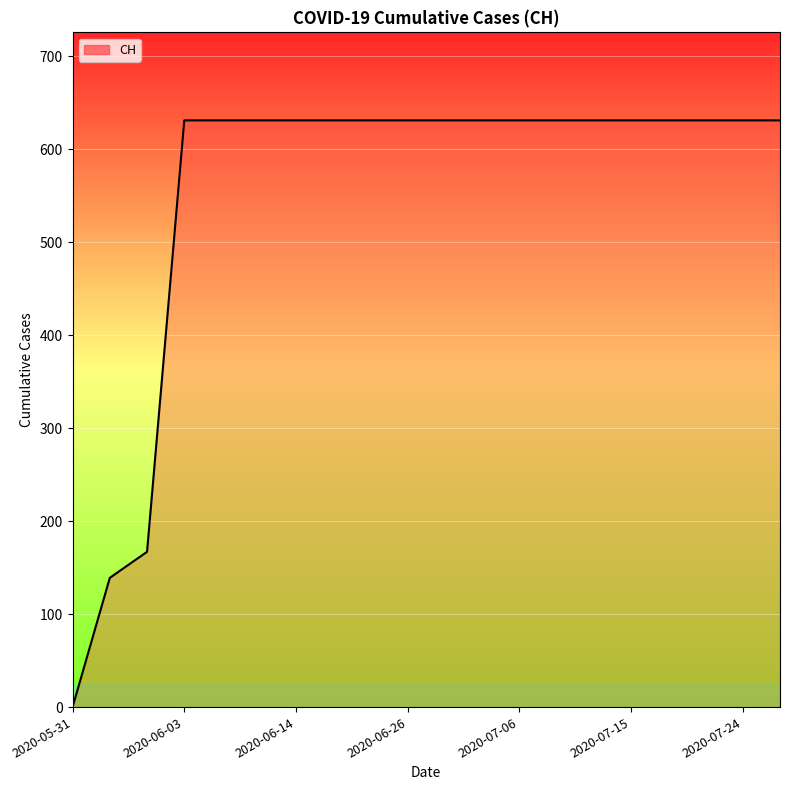

What is the maximum value shown in the chart?

631